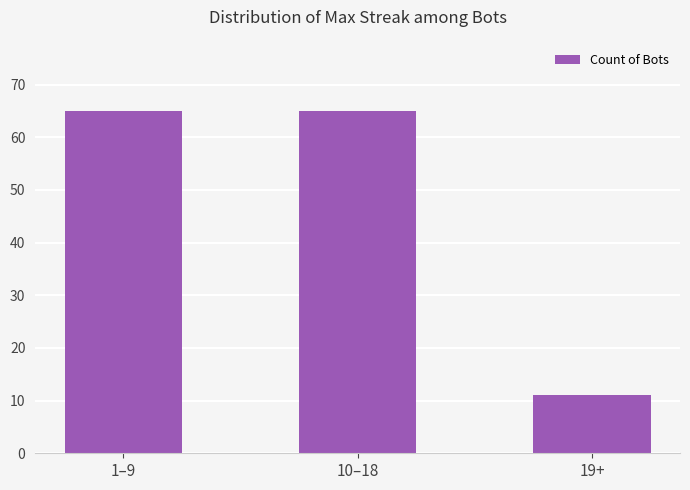

What is the ratio of the value at 10–18 to the value at 1–9?

1.0